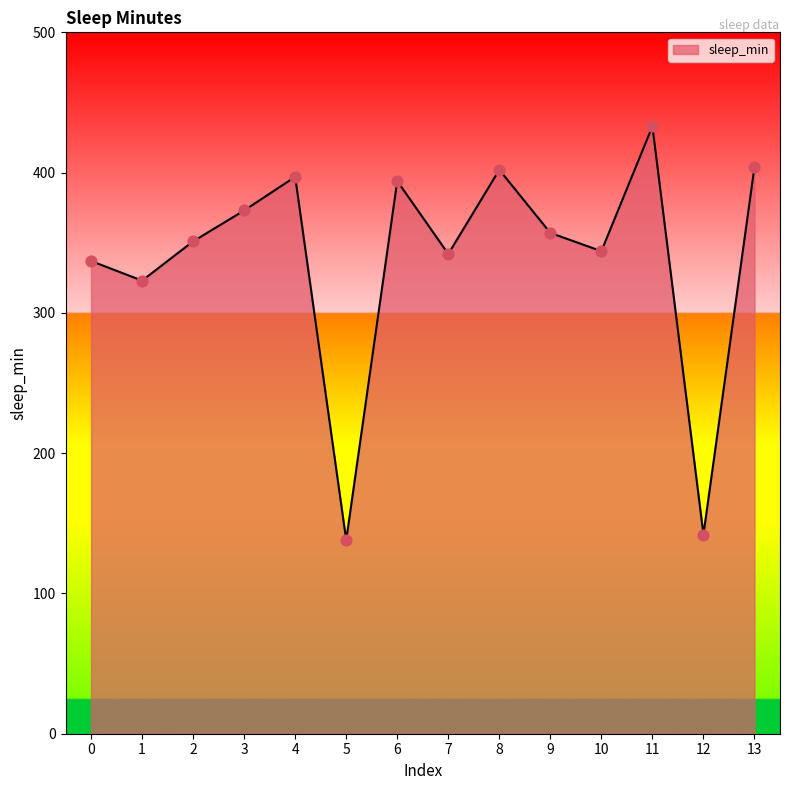

Between 8 and 1, which is larger?

8